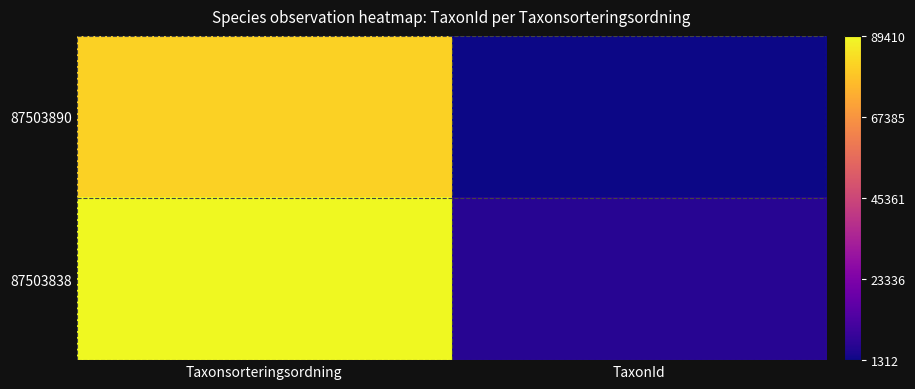

At how many categories does at least one series exceed 44526?

1